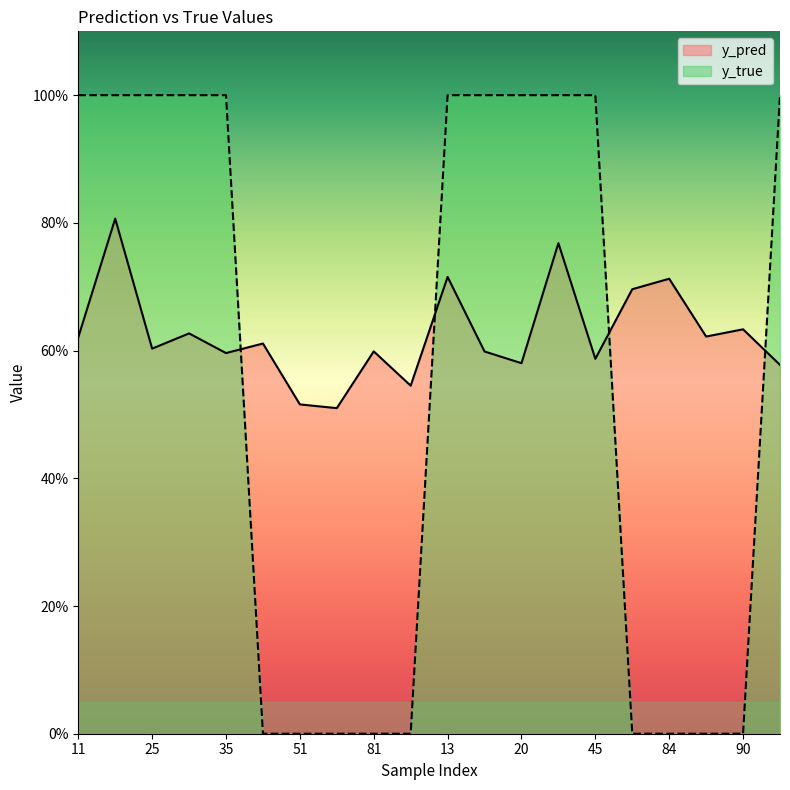

At which label does y_pred reach its peak?

14